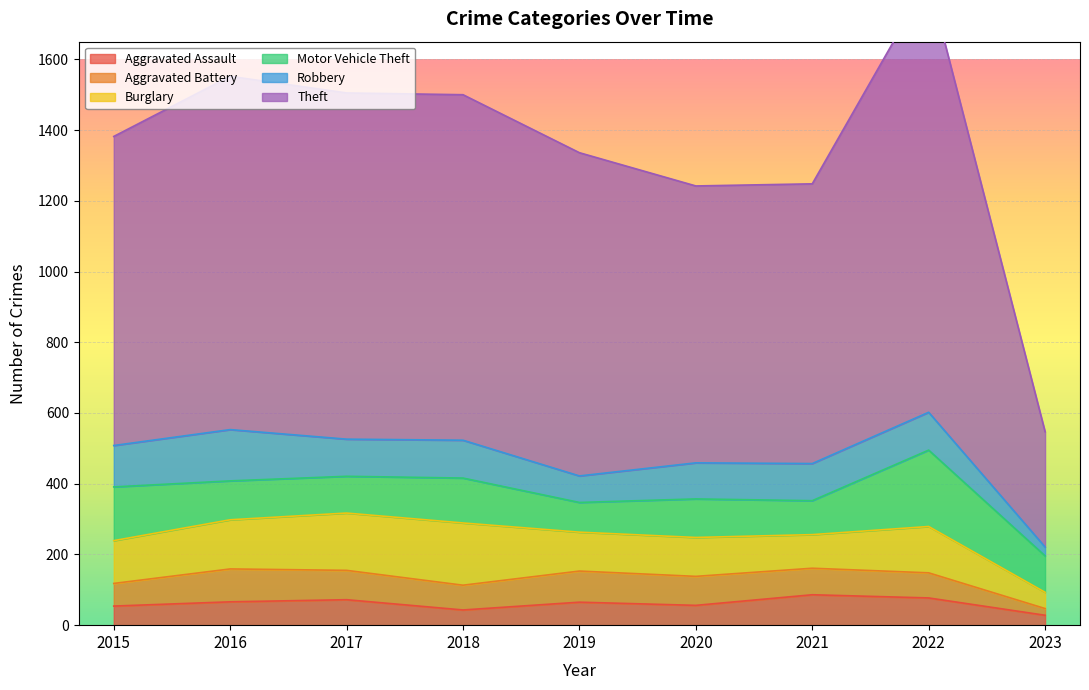

True or false: Aggravated Assault has a value of 8 at 2023.

False